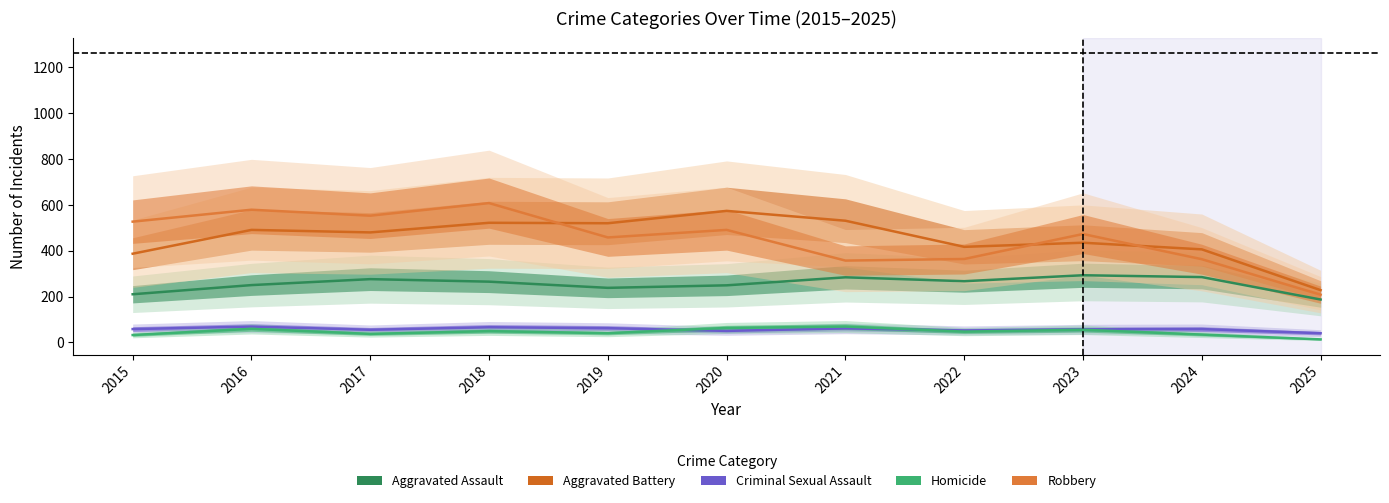

True or false: Homicide and Aggravated Battery cross at least once.

False